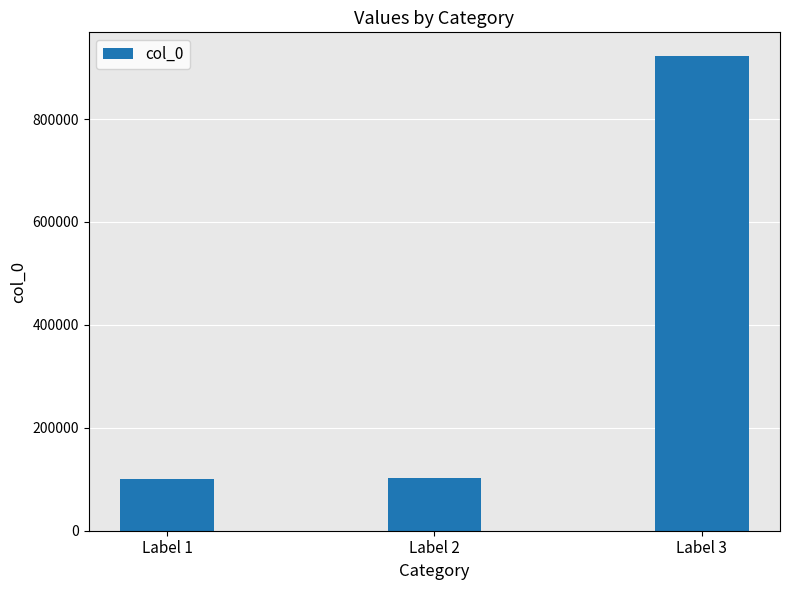

What is the sum of all values?

1125080